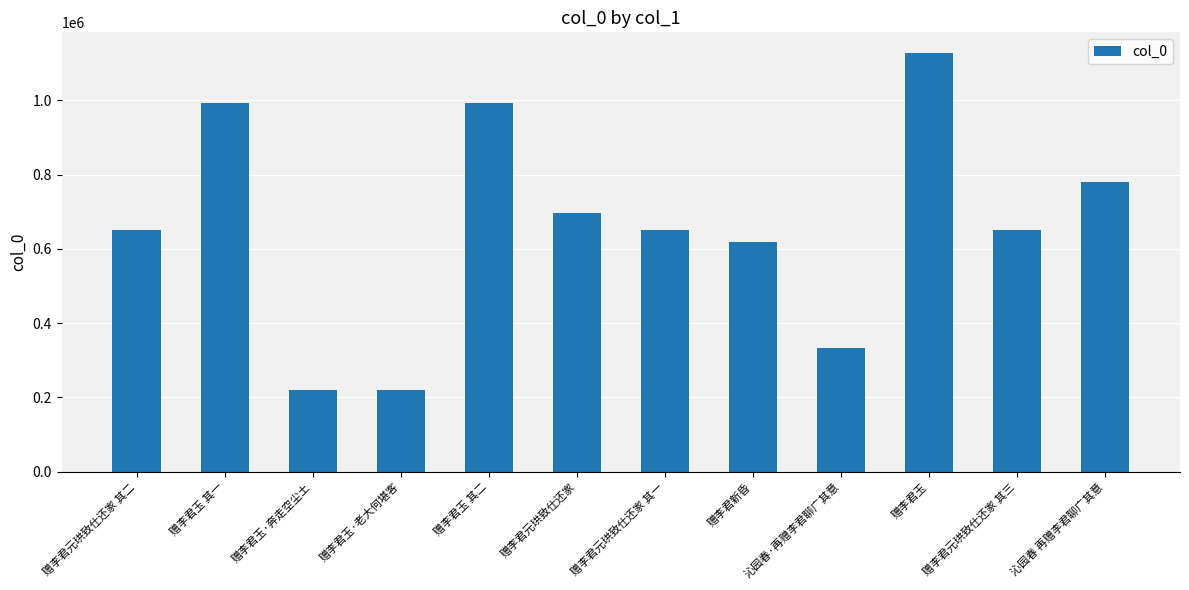

What is the greatest value displayed?

1126579